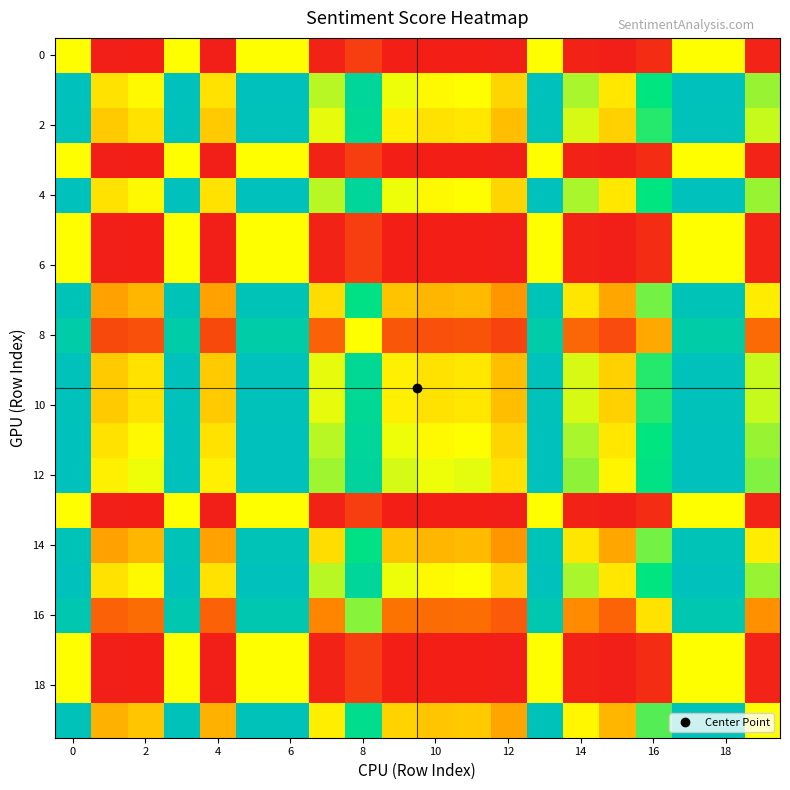

Reading left to right, extract all data points from this chart.

row_0: 0.5	0.0	0.0	0.5	0.0	0.5	0.5	0.0	0.1	0.0	0.0	0.0	0.0	0.5	0.0	0.0	0.0	0.5	0.5	0.0
row_1: 1.0	0.4	0.5	1.0	0.4	1.0	1.0	0.6	0.9	0.5	0.5	0.5	0.4	1.0	0.6	0.5	0.7	1.0	1.0	0.6
row_2: 1.0	0.4	0.4	1.0	0.4	1.0	1.0	0.5	0.8	0.5	0.4	0.5	0.4	1.0	0.5	0.4	0.7	1.0	1.0	0.6
row_3: 0.5	0.0	0.0	0.5	0.0	0.5	0.5	0.0	0.1	0.0	0.0	0.0	0.0	0.5	0.0	0.0	0.0	0.5	0.5	0.0
row_4: 1.0	0.4	0.5	1.0	0.4	1.0	1.0	0.6	0.9	0.5	0.5	0.5	0.4	1.0	0.6	0.5	0.7	1.0	1.0	0.6
row_5: 0.5	0.0	0.0	0.5	0.0	0.5	0.5	0.0	0.1	0.0	0.0	0.0	0.0	0.5	0.0	0.0	0.0	0.5	0.5	0.0
row_6: 0.5	0.0	0.0	0.5	0.0	0.5	0.5	0.0	0.1	0.0	0.0	0.0	0.0	0.5	0.0	0.0	0.0	0.5	0.5	0.0
row_7: 1.0	0.3	0.4	1.0	0.3	1.0	1.0	0.4	0.8	0.4	0.4	0.4	0.3	1.0	0.5	0.3	0.6	1.0	1.0	0.5
row_8: 0.9	0.1	0.1	0.9	0.1	0.9	0.9	0.2	0.5	0.2	0.1	0.1	0.1	0.9	0.2	0.1	0.3	0.9	0.9	0.2
row_9: 1.0	0.4	0.4	1.0	0.4	1.0	1.0	0.5	0.8	0.5	0.4	0.5	0.4	1.0	0.5	0.4	0.7	1.0	1.0	0.6
row_10: 1.0	0.4	0.4	1.0	0.4	1.0	1.0	0.5	0.8	0.5	0.4	0.5	0.4	1.0	0.5	0.4	0.7	1.0	1.0	0.6
row_11: 1.0	0.4	0.5	1.0	0.4	1.0	1.0	0.6	0.9	0.5	0.5	0.5	0.4	1.0	0.6	0.5	0.7	1.0	1.0	0.6
row_12: 1.0	0.5	0.5	1.0	0.5	1.0	1.0	0.6	0.9	0.5	0.5	0.5	0.4	1.0	0.6	0.5	0.8	1.0	1.0	0.6
row_13: 0.5	0.0	0.0	0.5	0.0	0.5	0.5	0.0	0.1	0.0	0.0	0.0	0.0	0.5	0.0	0.0	0.0	0.5	0.5	0.0
row_14: 1.0	0.3	0.4	1.0	0.3	1.0	1.0	0.4	0.8	0.4	0.4	0.4	0.3	1.0	0.5	0.3	0.6	1.0	1.0	0.5
row_15: 1.0	0.4	0.5	1.0	0.4	1.0	1.0	0.6	0.9	0.5	0.5	0.5	0.4	1.0	0.6	0.5	0.7	1.0	1.0	0.6
row_16: 0.9	0.2	0.2	0.9	0.2	0.9	0.9	0.3	0.6	0.2	0.2	0.2	0.2	0.9	0.3	0.2	0.4	0.9	0.9	0.3
row_17: 0.5	0.0	0.0	0.5	0.0	0.5	0.5	0.0	0.1	0.0	0.0	0.0	0.0	0.5	0.0	0.0	0.0	0.5	0.5	0.0
row_18: 0.5	0.0	0.0	0.5	0.0	0.5	0.5	0.0	0.1	0.0	0.0	0.0	0.0	0.5	0.0	0.0	0.0	0.5	0.5	0.0
row_19: 1.0	0.3	0.4	1.0	0.3	1.0	1.0	0.5	0.8	0.4	0.4	0.4	0.3	1.0	0.5	0.4	0.7	1.0	1.0	0.5